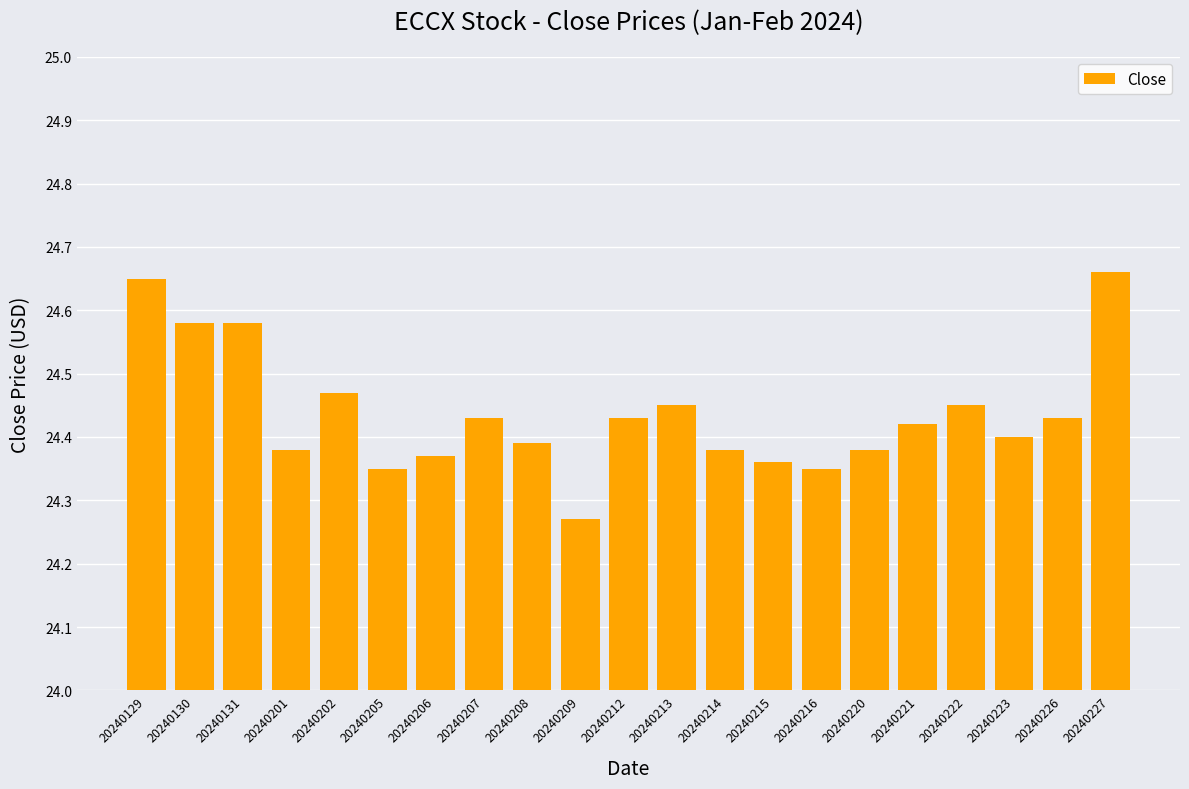

What is the change in value from 20240206 to 20240212?

+0.1